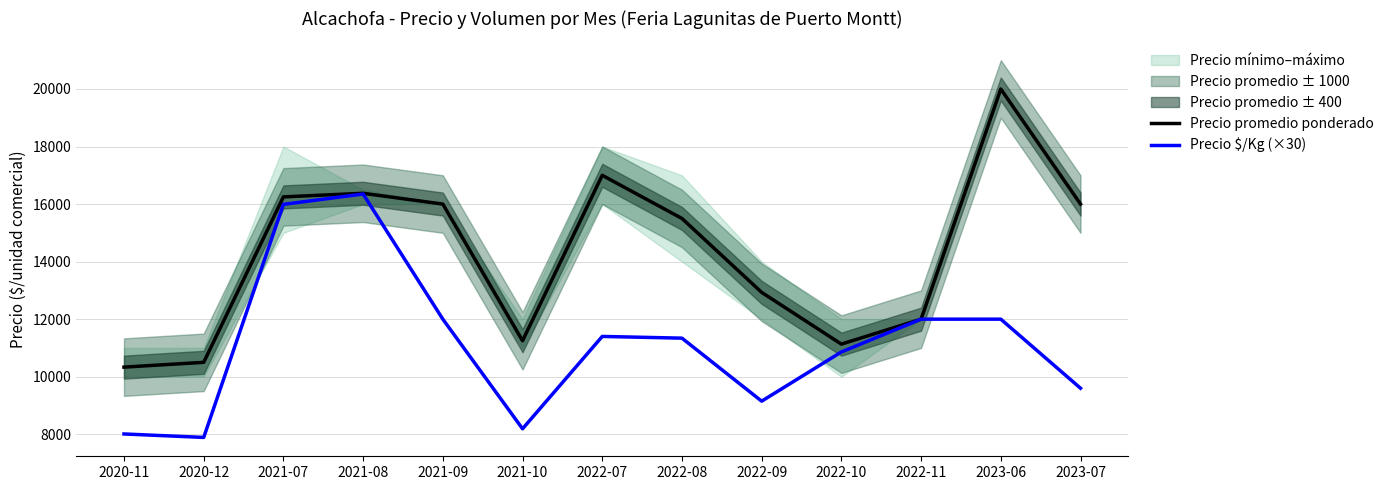

True or false: Precio promedio ponderado has a value of 12931 at 2022-09.

True